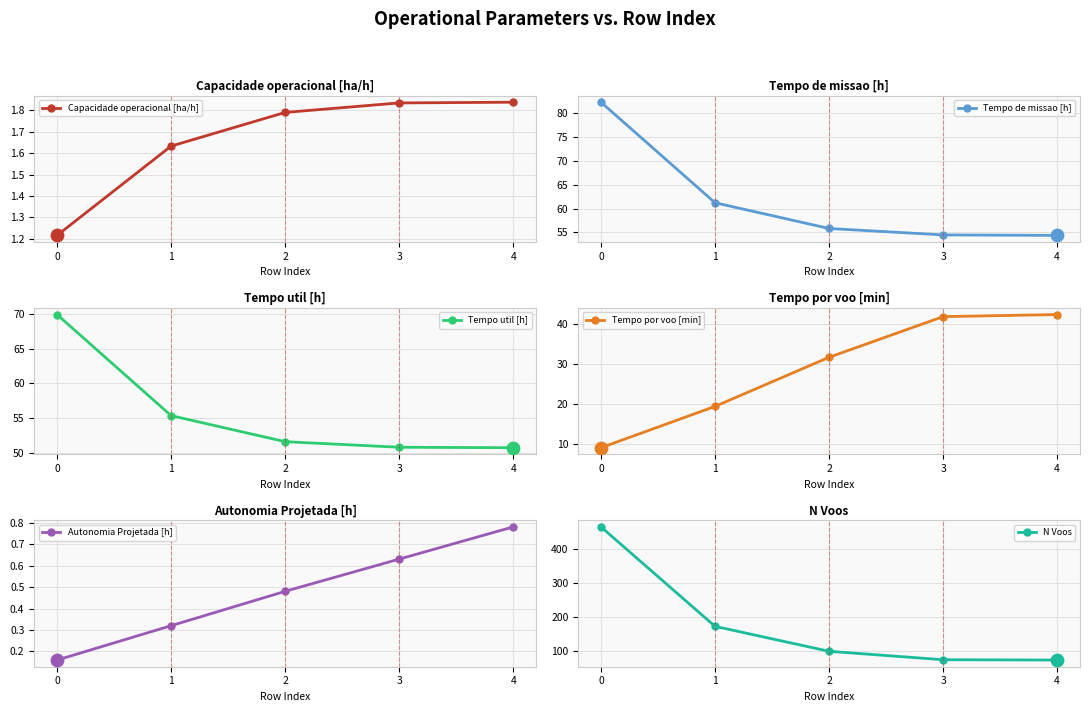

What are all the series names shown in the legend?

Capacidade operacional [ha/h], Tempo de missao [h], Tempo util [h], Tempo por voo [min], Autonomia Projetada [h], N Voos